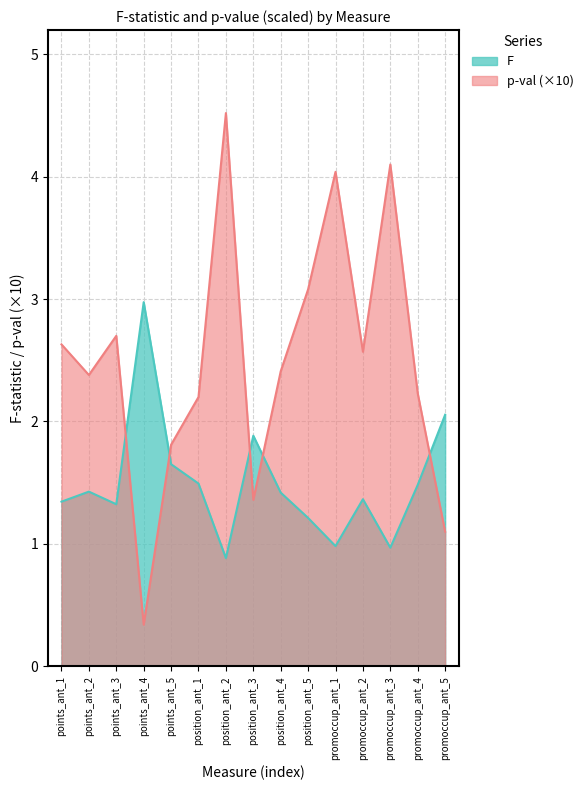

At which category does the chart reach its peak across all series?

position_ant_2